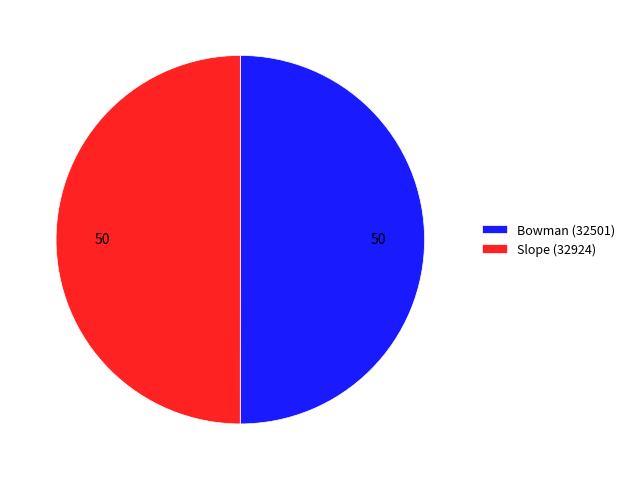

Is it true that Slope (32924) is 50% of the pie?

True